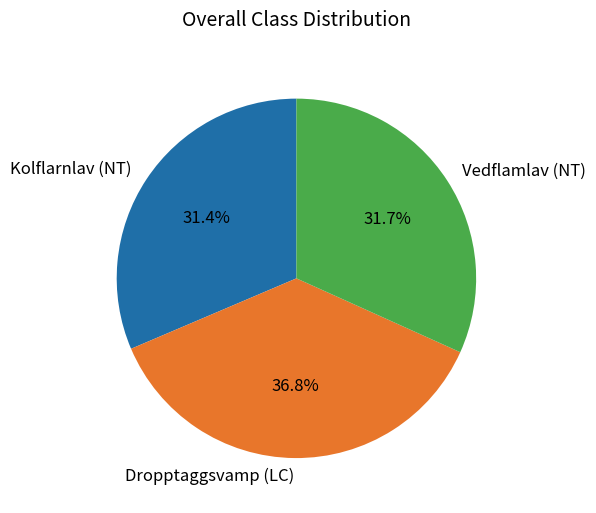

What percentage do Dropptaggsvamp (LC) and Kolflarnlav (NT) together represent?

68.3%